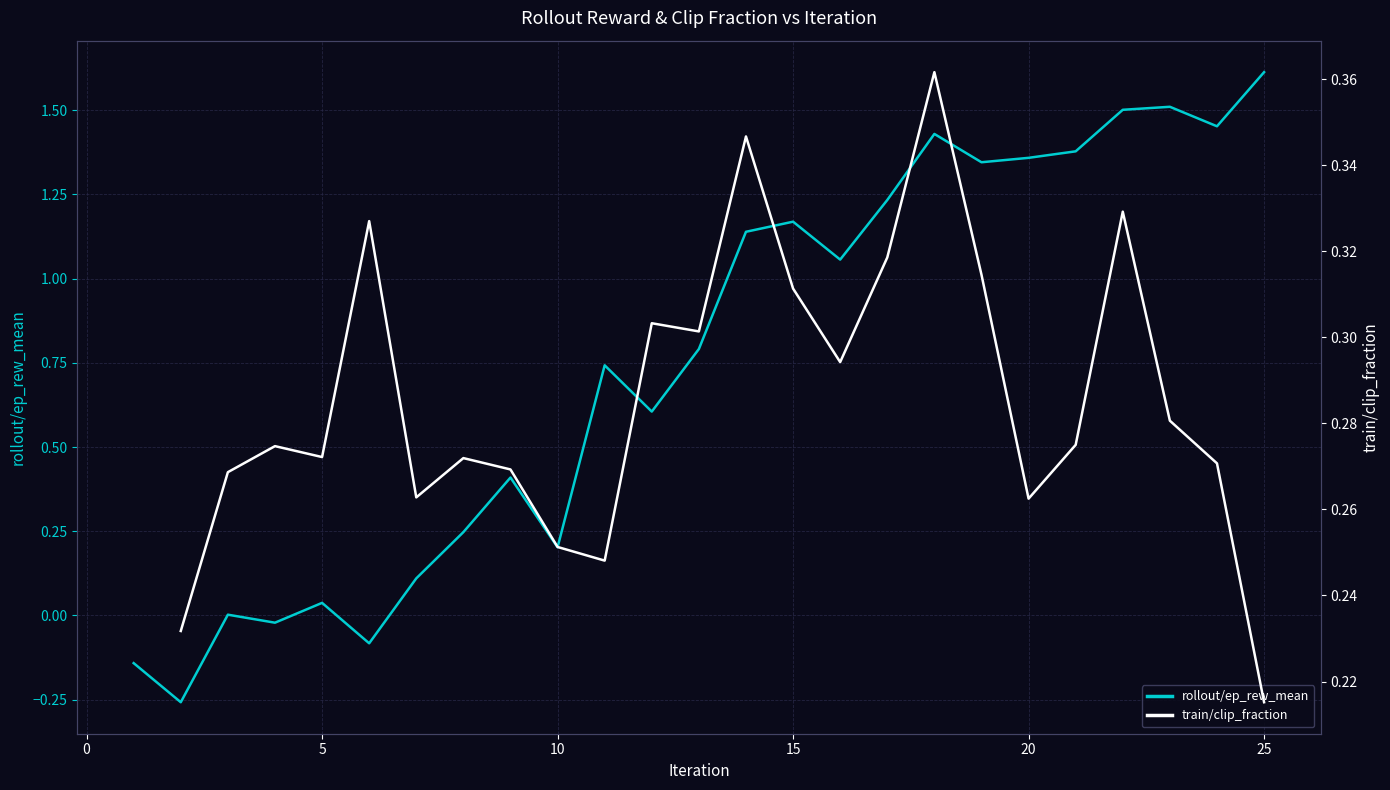

The value of rollout/ep_rew_mean at 20 is 2.0. True or false?

False